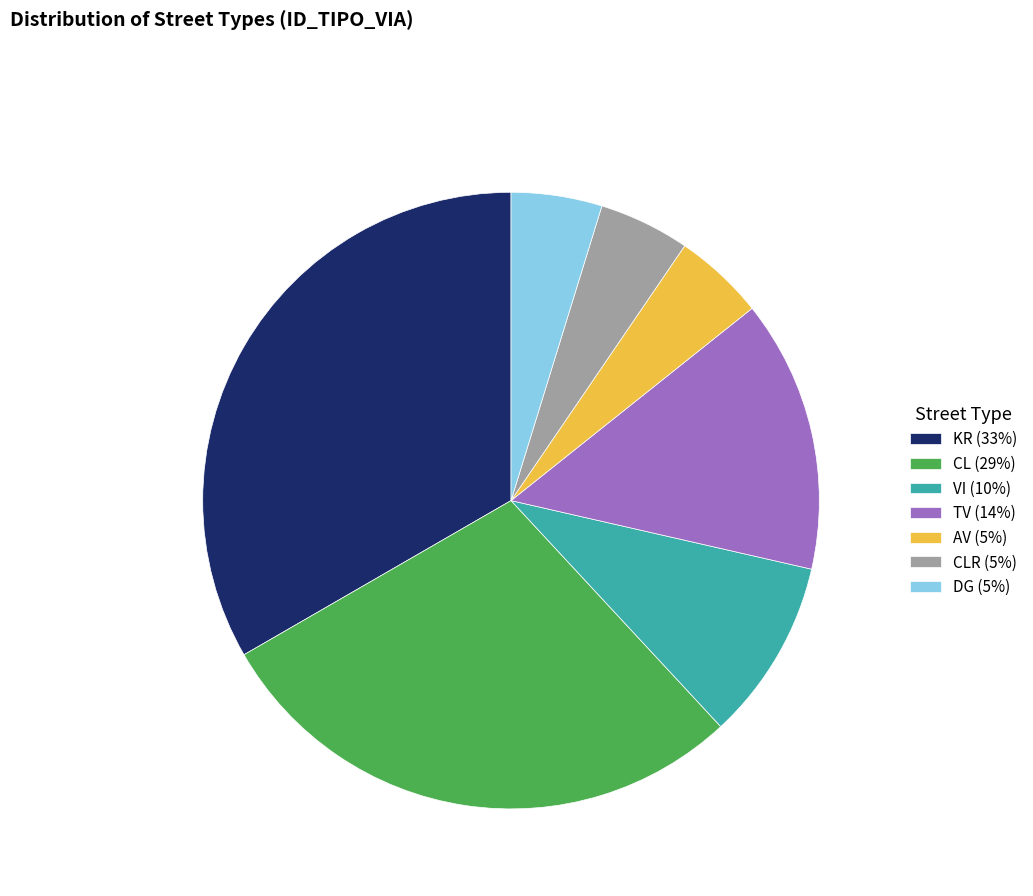

How many segments does this pie chart have?

7